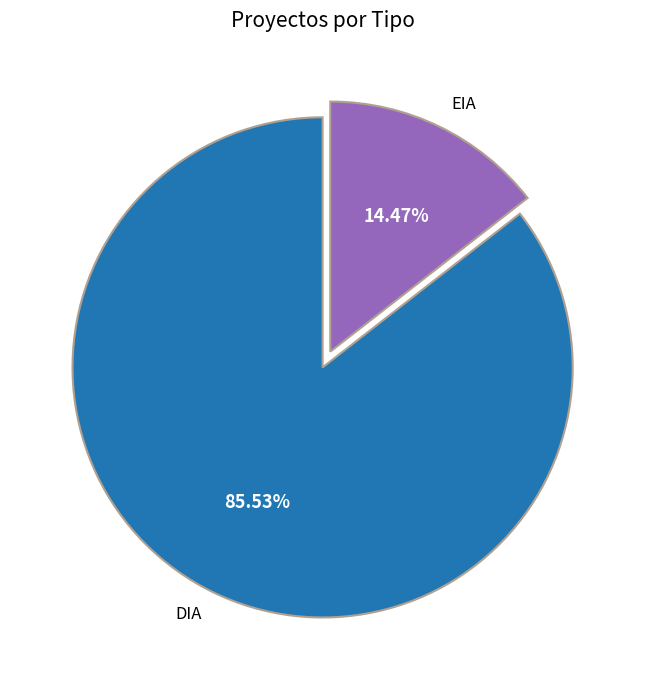

To the nearest percent, what is the difference between the largest and smallest slice percentages?

71%